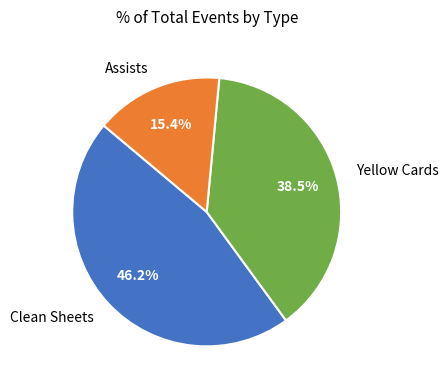

What is the total percentage of Clean Sheets and Assists?

61.5%